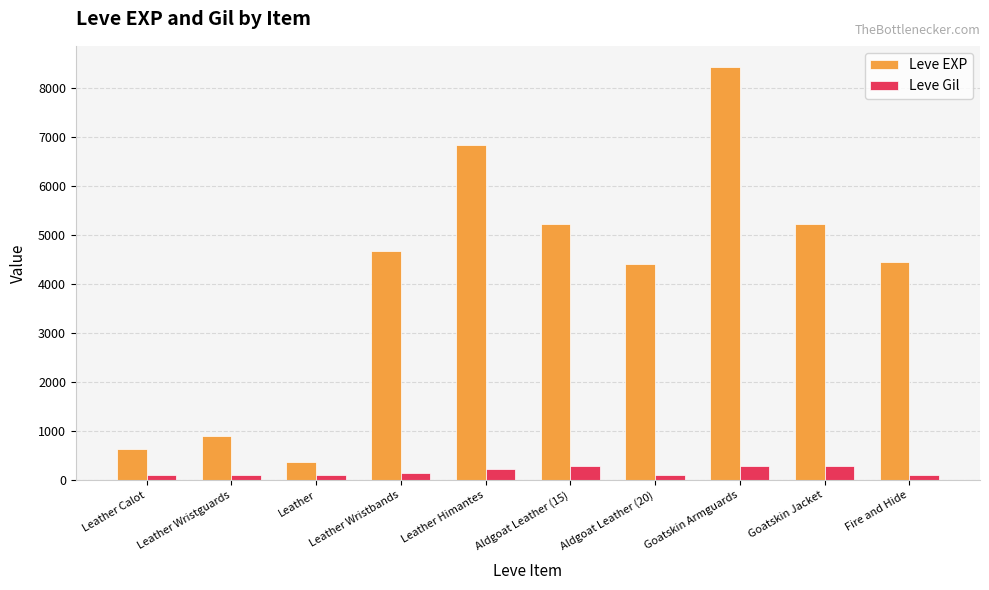

Which series has the widest spread of values?

Leve EXP